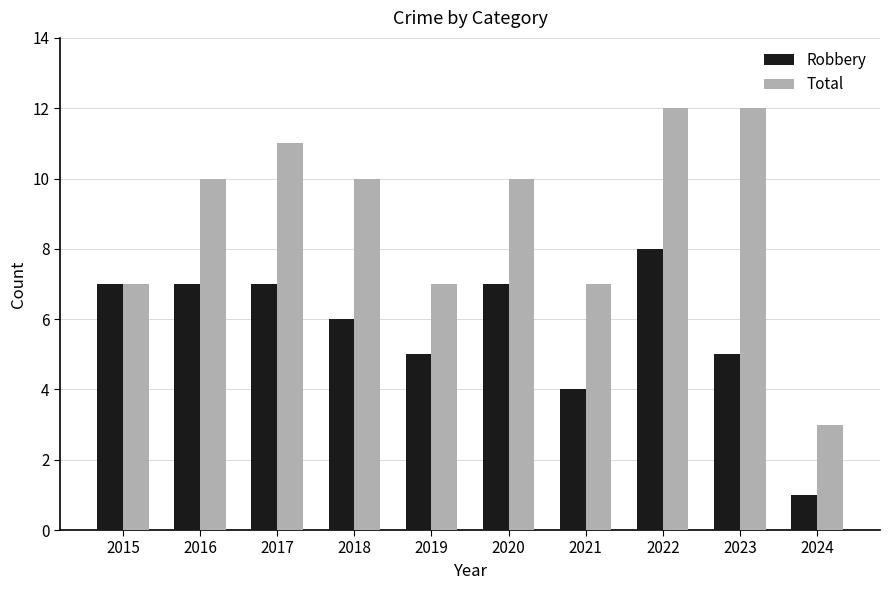

What is the value of the Total bar at the 1st from the left?

7